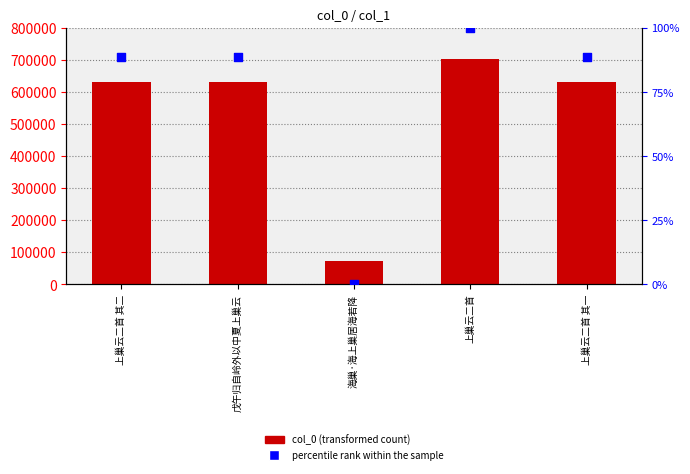

At how many categories does at least one series exceed 556612?

4